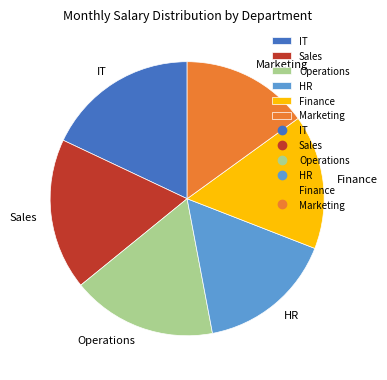

Does Operations account for over 50% of the chart?

No